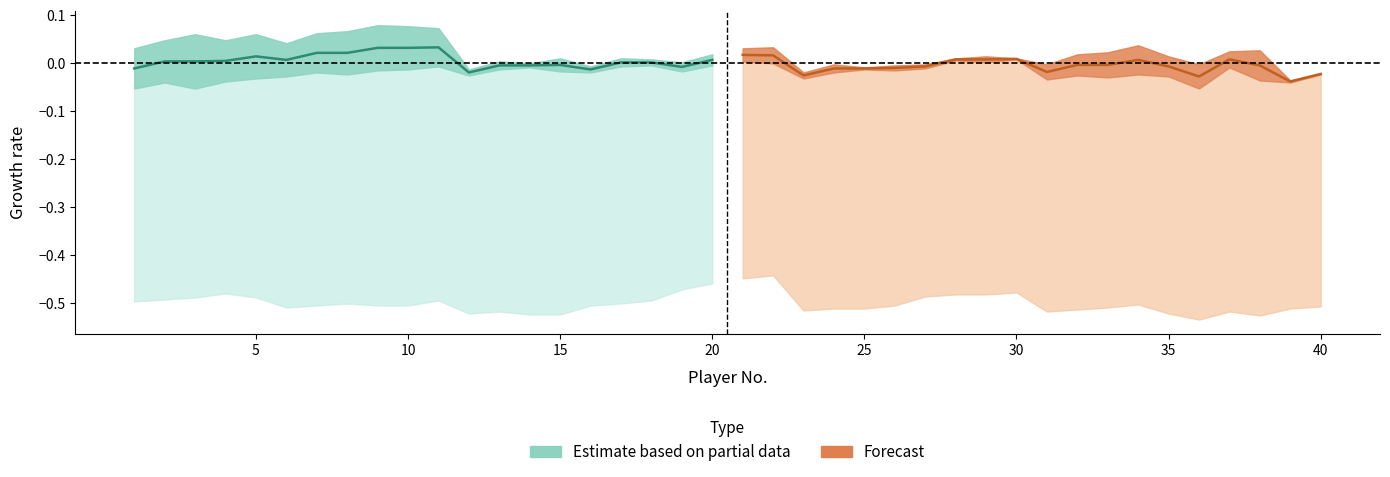

At which category does the chart reach its peak across all series?

10